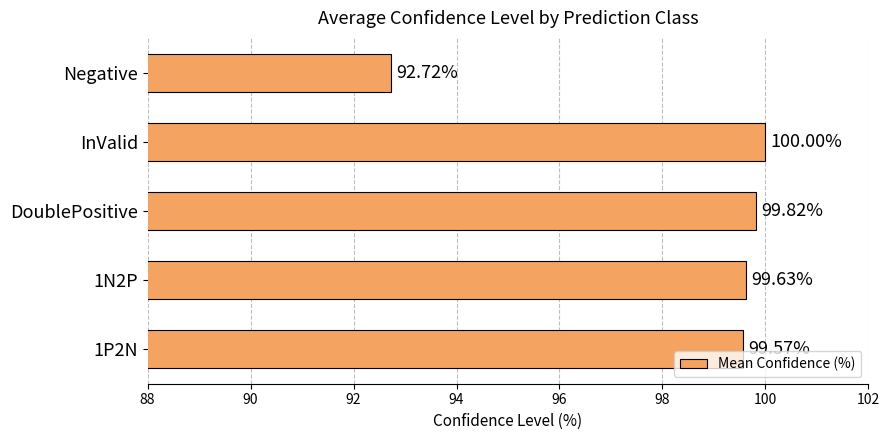

List the labels in order of value, largest first.

InValid, DoublePositive, 1N2P, 1P2N, Negative